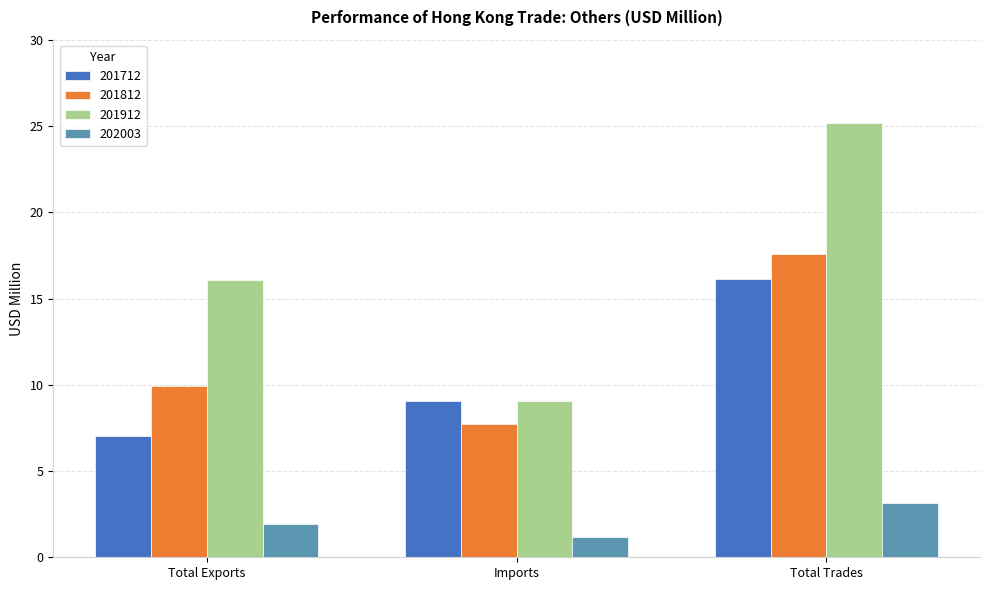

What is the difference between the highest and lowest values at Total Trades?

22.0